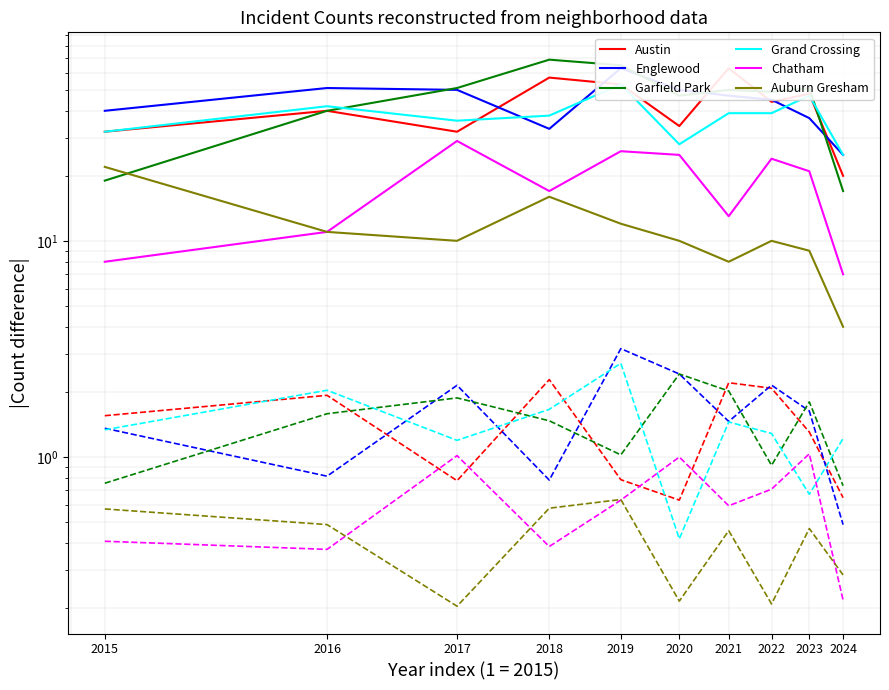

Which label corresponds to the largest value in the chart?

2018